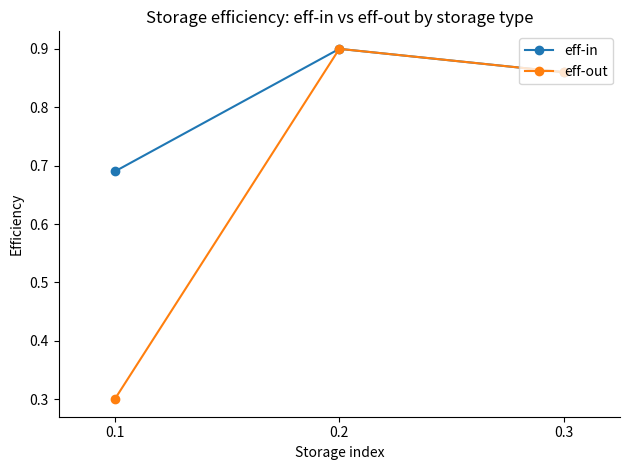

Read the eff-out value at 0.1.

0.3